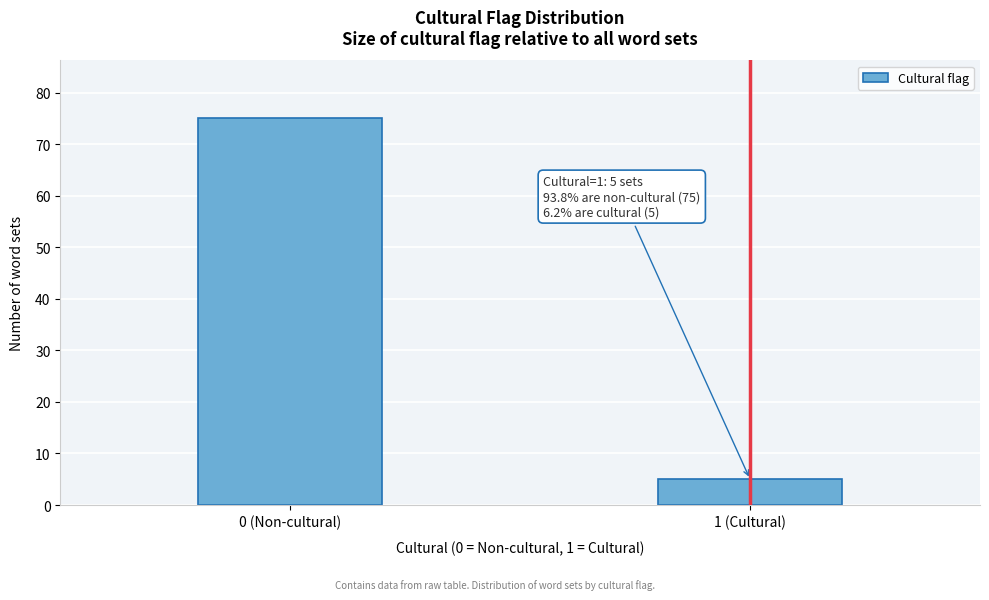

Reading right to left, list all the values displayed in this chart.

1 (Cultural)=5	0 (Non-cultural)=75